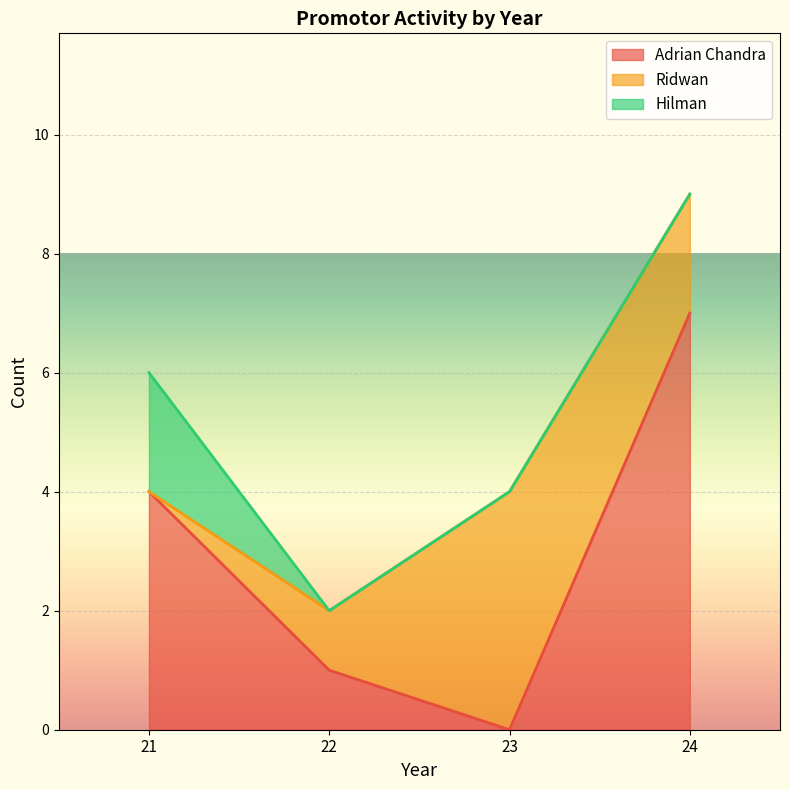

How many Hilman values are between 0 and 2?

4